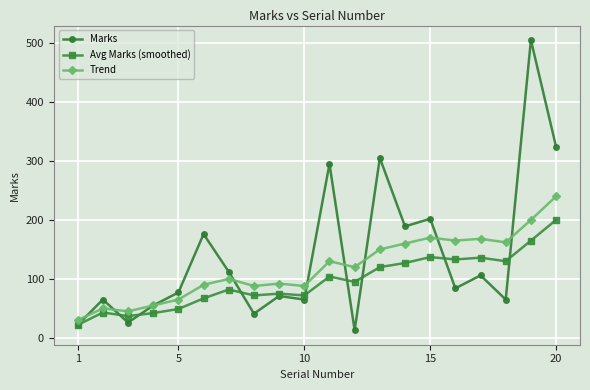

How many interior local valleys does the Marks series have?

7